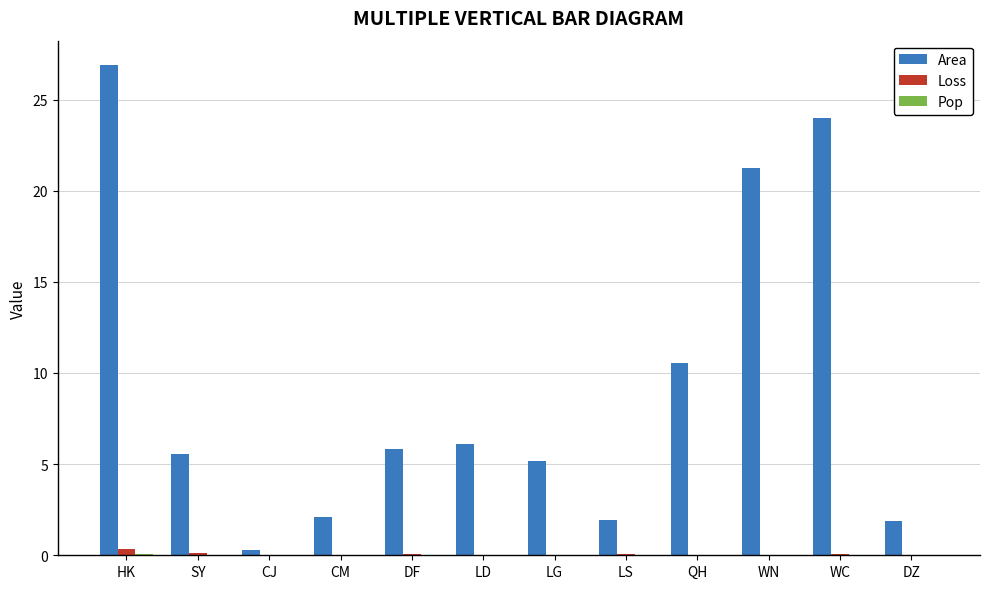

At which category is the sum across all series the highest?

HK